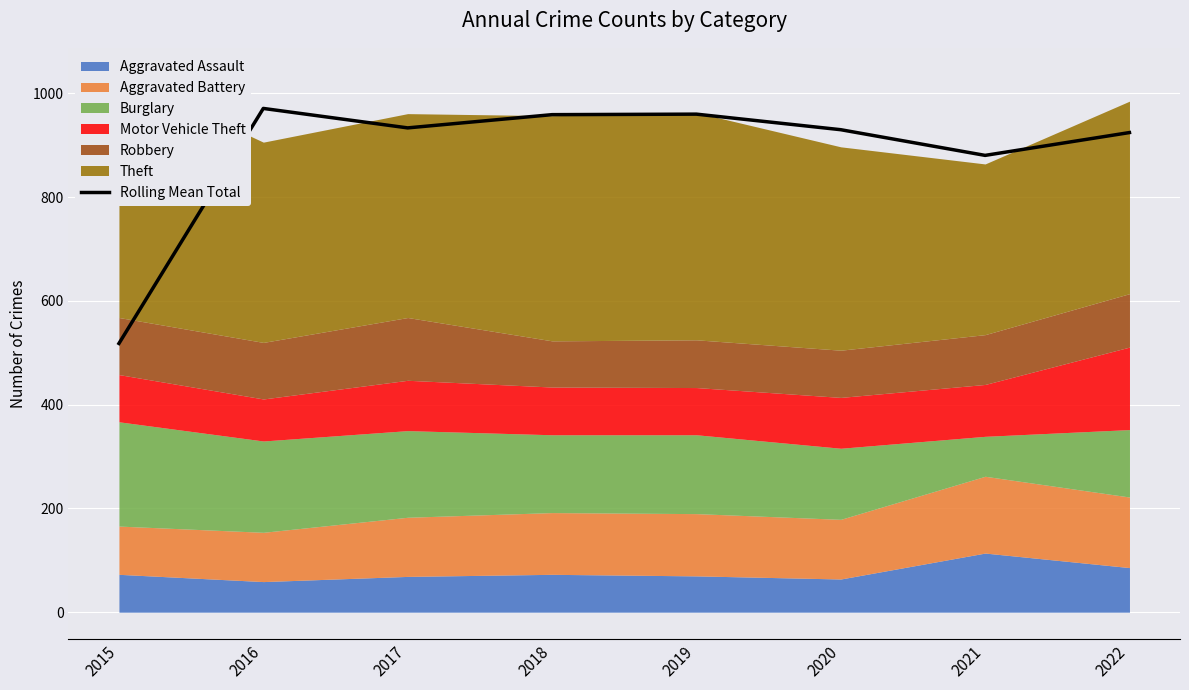

What is the sum of all values?

7076.5